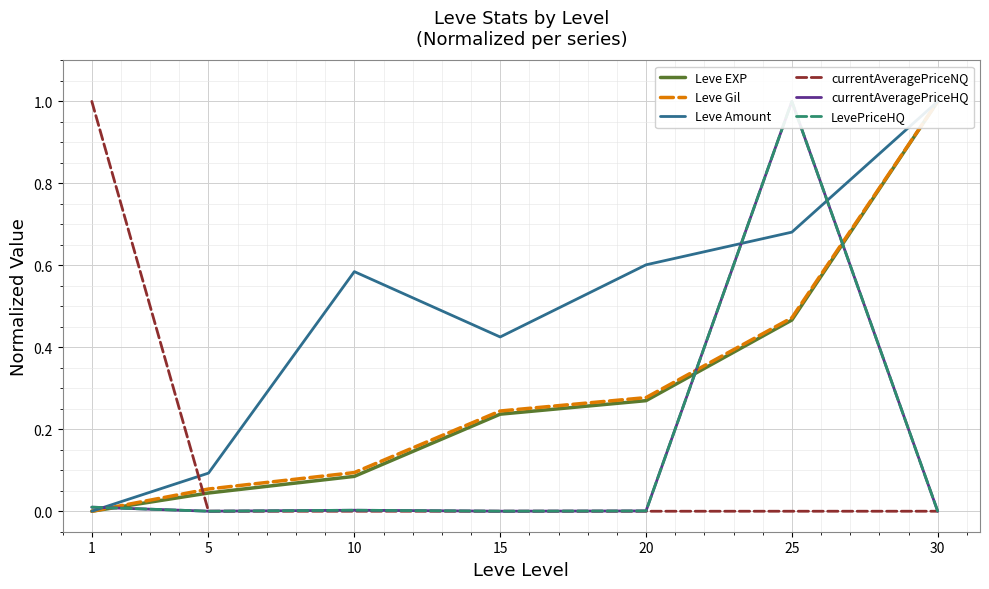

Rank the categories by currentAveragePriceNQ value from lowest to highest.

15, 20, 25, 5, 10, 30, 1